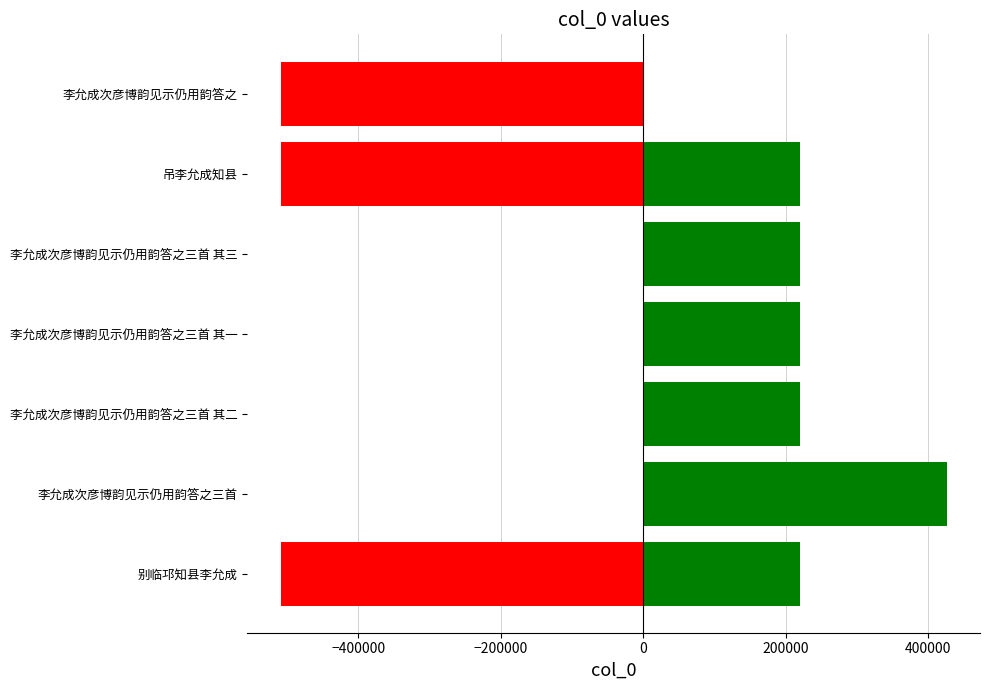

Are the bars horizontal?

Yes